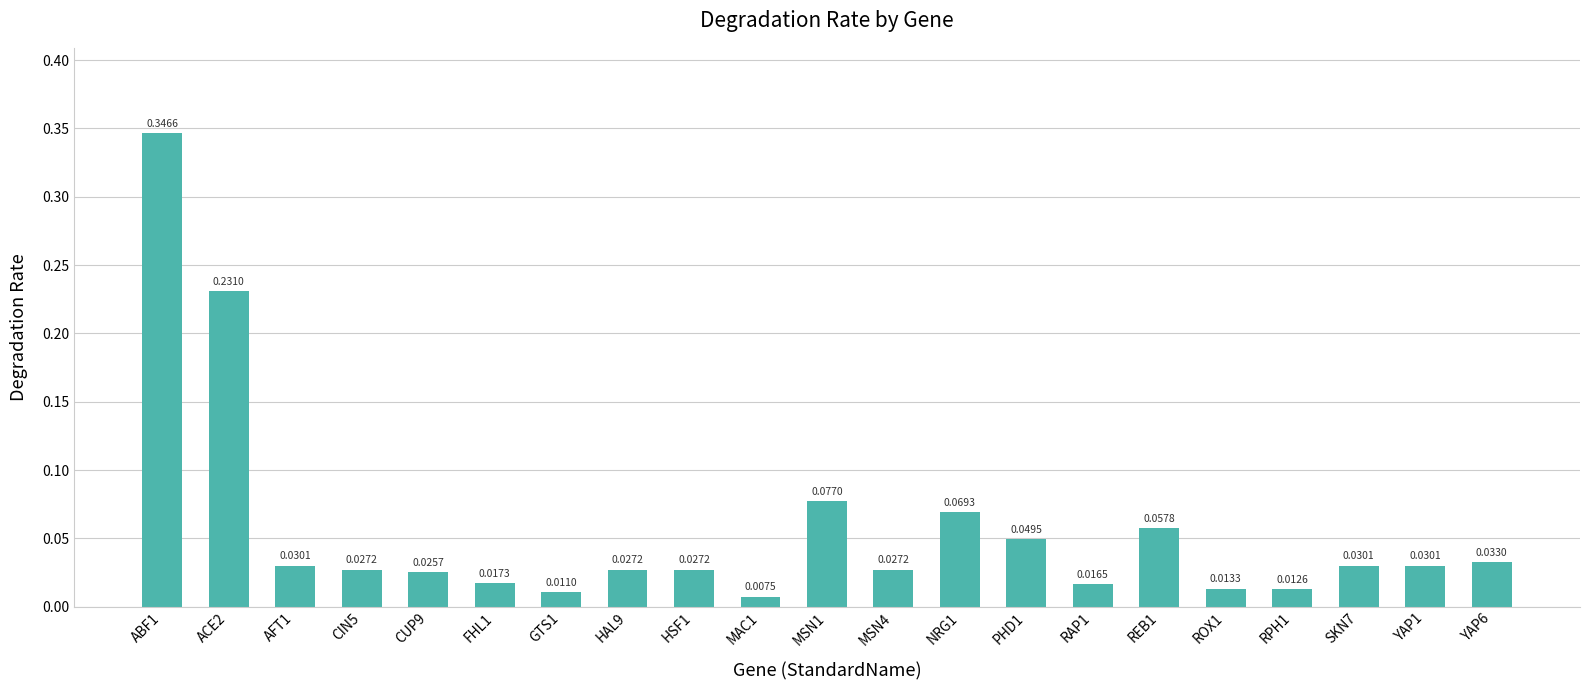

Between AFT1 and ABF1, which is larger?

ABF1